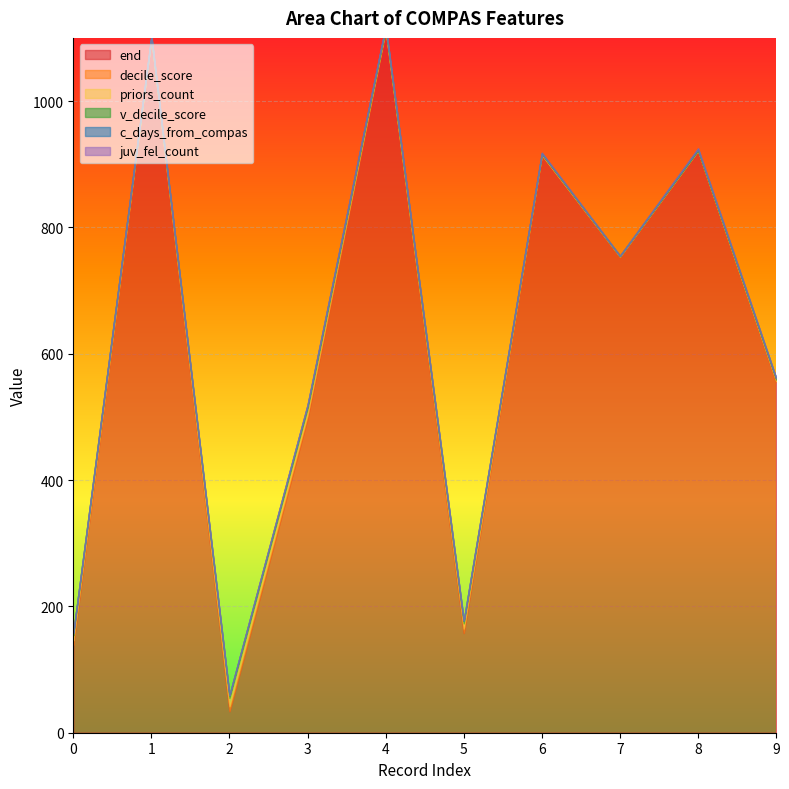

The value of priors_count at 9 is 2. True or false?

True